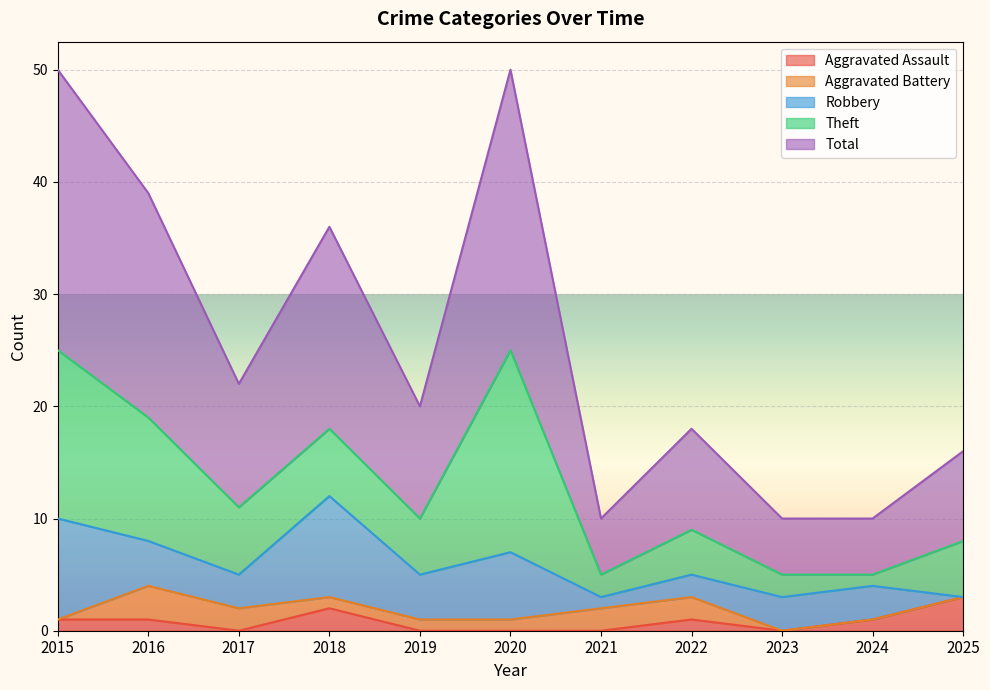

In Robbery, how many points are lower than both neighbors (excluding endpoints)?

3